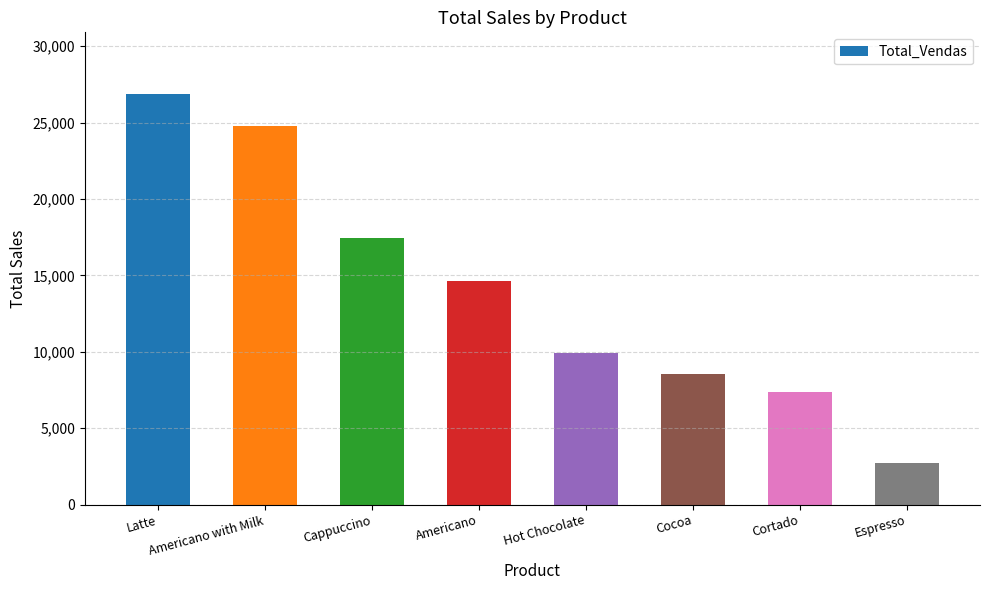

Are the bars horizontal?

No